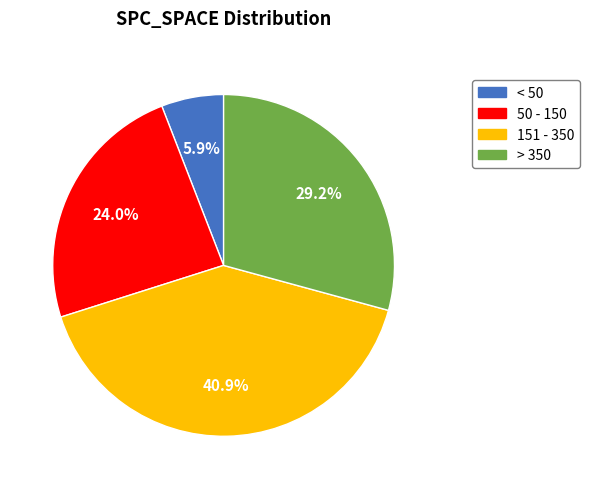

What is the largest slice in the pie chart?

151 - 350